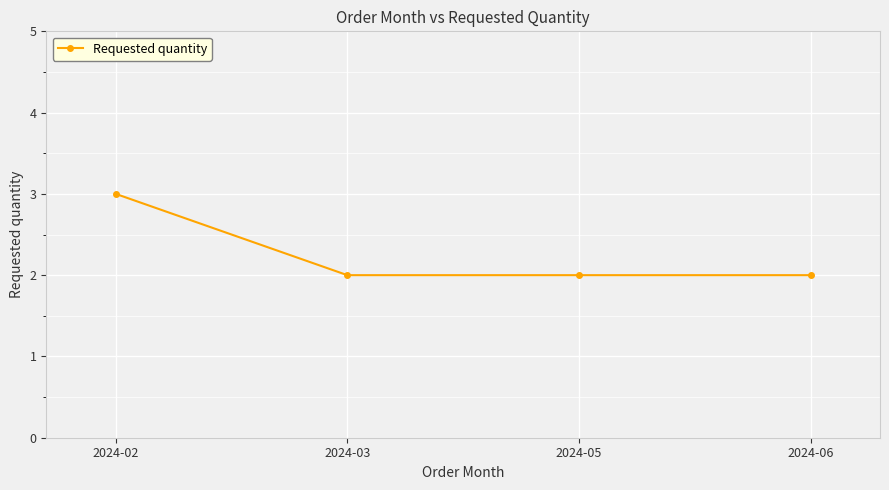

What is the value of the 2nd point from the left?

2